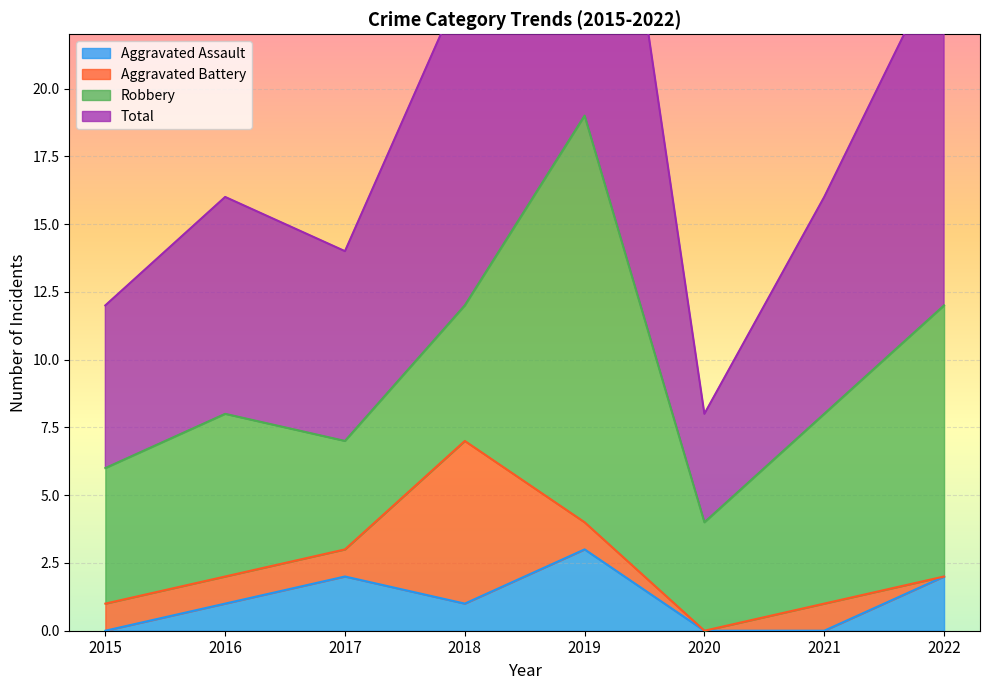

True or false: Aggravated Assault has a value of -2 at 2021.

False